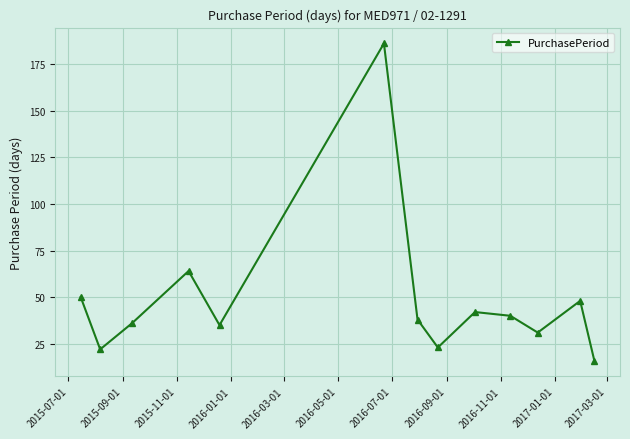

How many points are lower than both their immediate neighbors (excluding endpoints)?

4